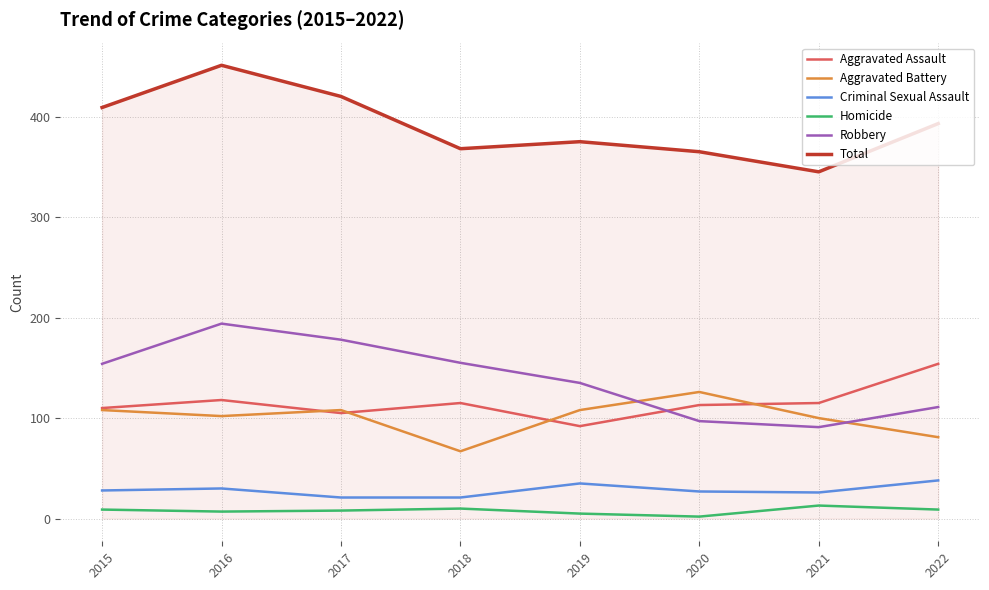

List the series in order of their peak value, highest first.

Total, Robbery, Aggravated Assault, Aggravated Battery, Criminal Sexual Assault, Homicide